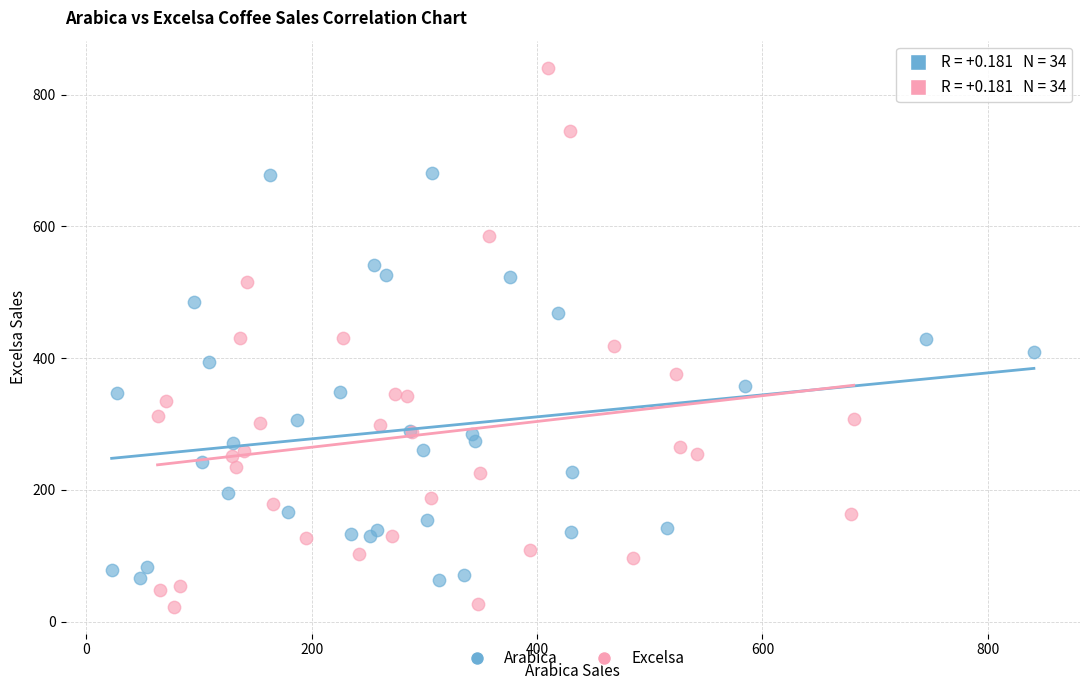

Which series contains the highest Y value?

Excelsa